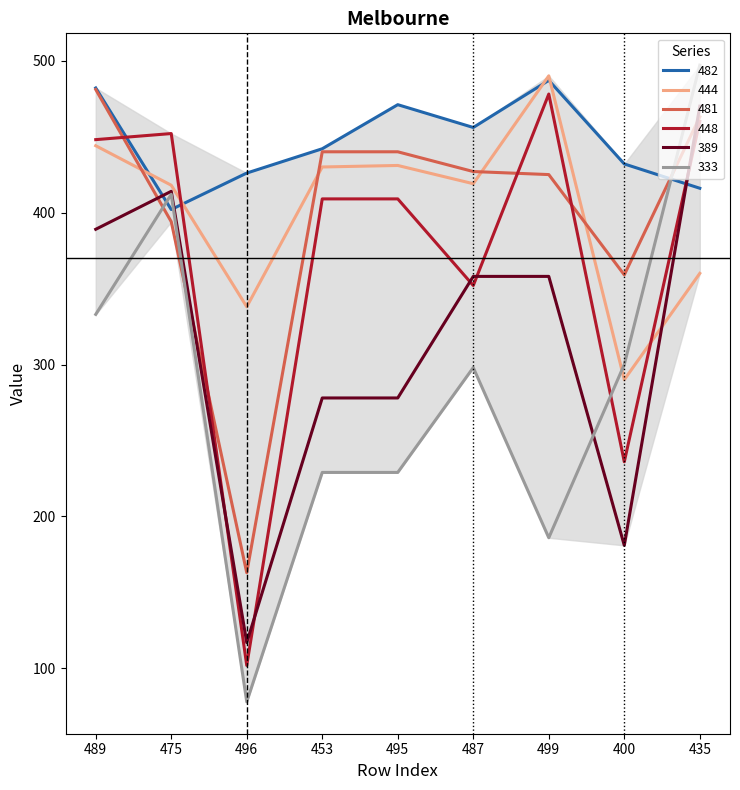

What is the average value of the 481 series?

399